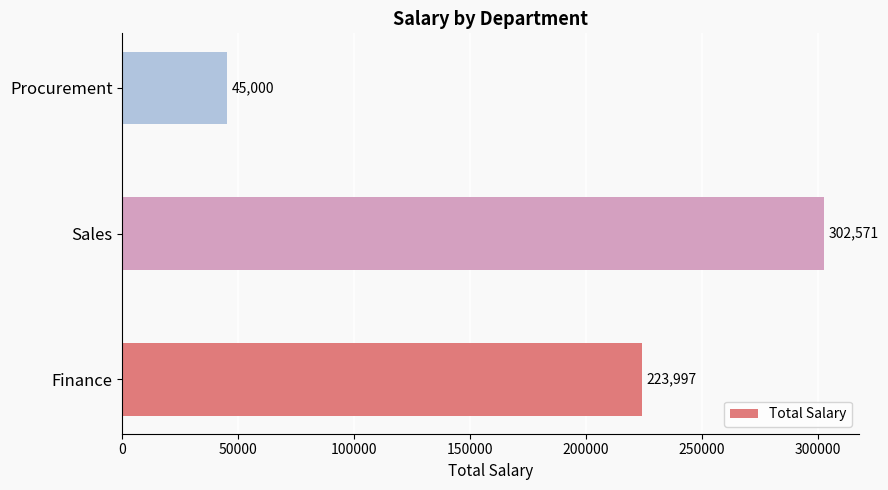

Rank the categories by value from lowest to highest.

Procurement, Finance, Sales